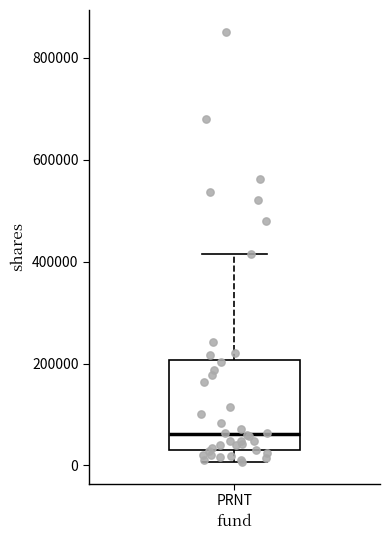

Where does the upper whisker of the box for PRNT end on the y-axis? The values are not printed on the chart, so give them approximately, as read against the axis.

420000